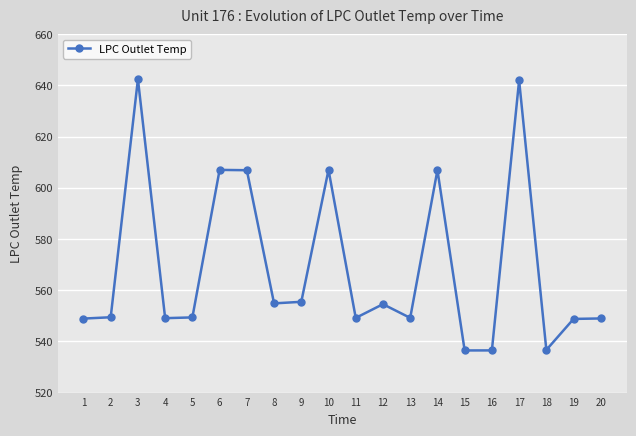

What is the greatest value displayed?

642.4